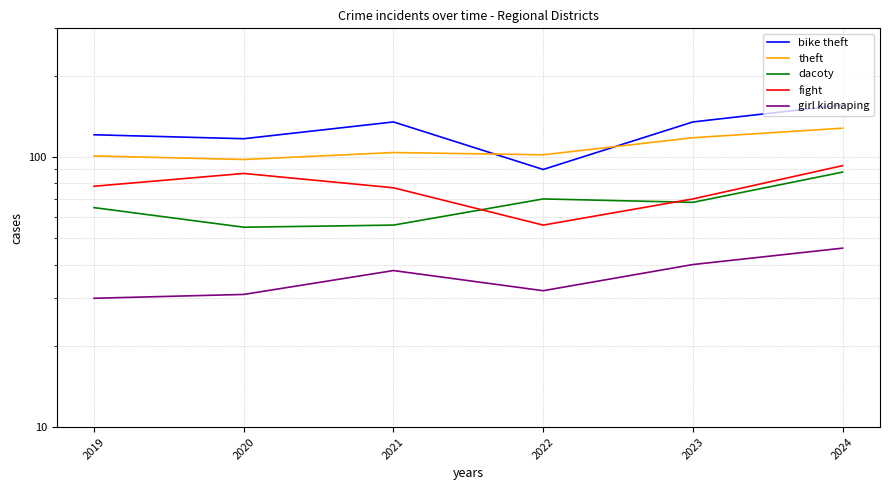

At which category is the sum across all series the highest?

2024